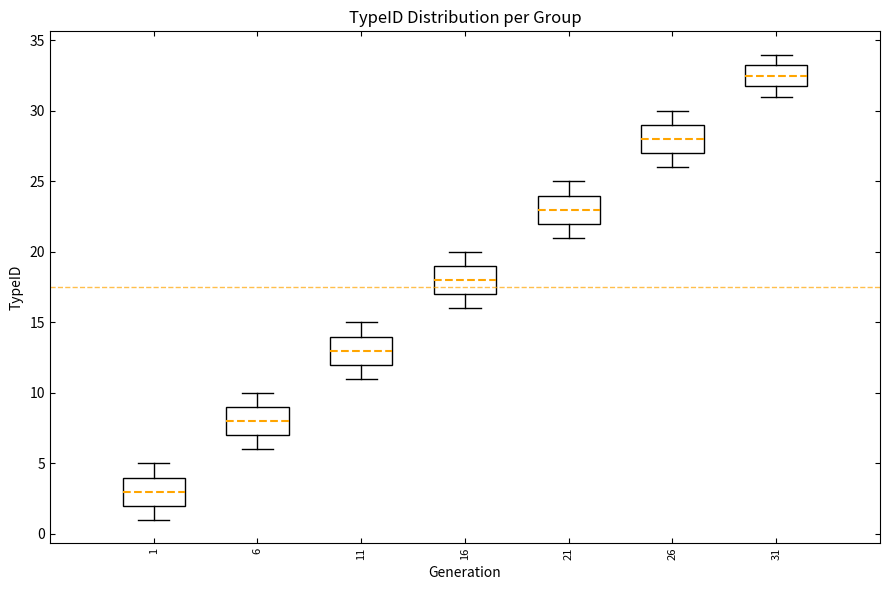

Which box has the lowest median line?

1